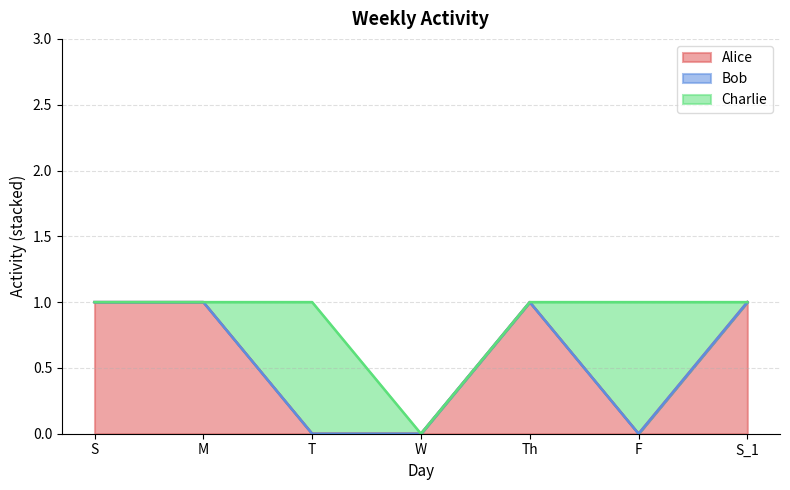

How many lines are shown in the chart?

3